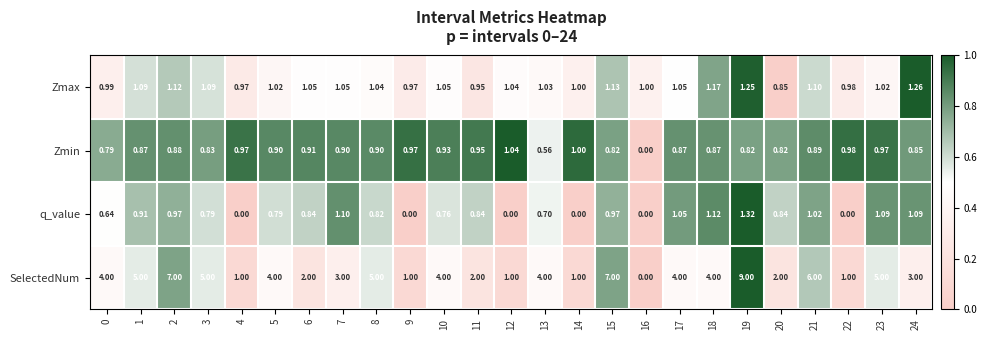

Between 5 and 17, which series saw the biggest shift?

q_value